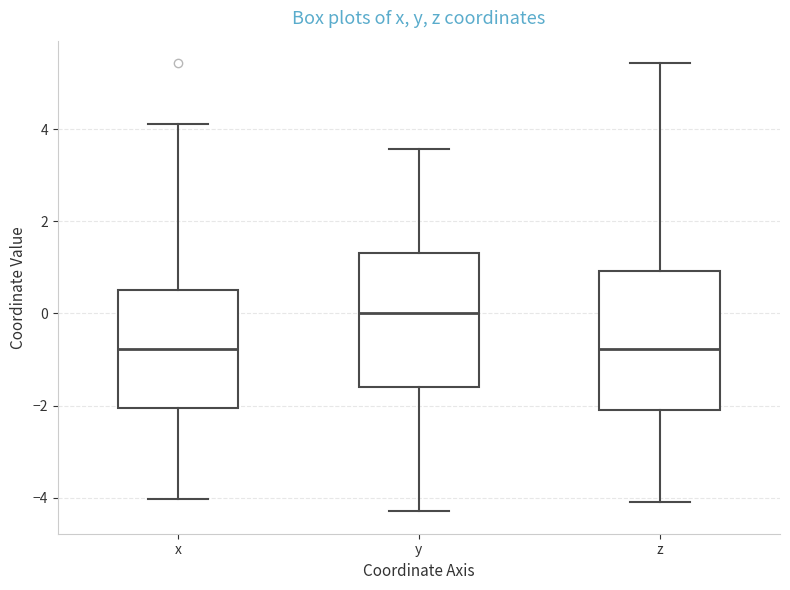

Reading left to right, transcribe this box plot: for each box, give where its median line is, the range the box spans, and where its two whiskers end, as read against the y-axis. The values are not printed on the chart, so give them approximately, as read against the axis.

x: median -0.8, box -2.0 to 0.4, whiskers -4.0 to 4.2
y: median 0.0, box -1.6 to 1.4, whiskers -4.2 to 3.6
z: median -0.8, box -2.0 to 1.0, whiskers -4.0 to 5.4